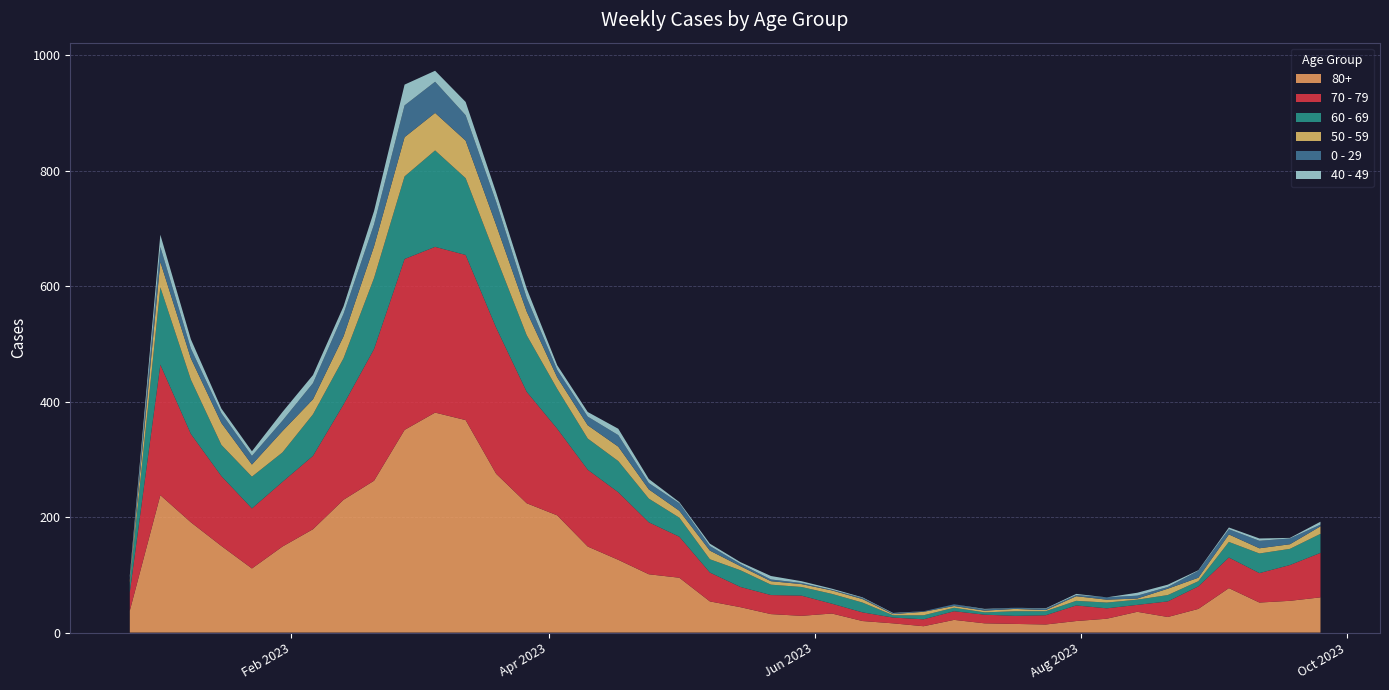

Reading left to right, list all the values displayed in this chart.

70 - 79: 2022-12-26=32	2023-01-02=226	2023-01-09=153	2023-01-16=121	2023-01-23=104	2023-01-30=112	2023-02-06=127	2023-02-13=165	2023-02-20=228	2023-02-27=296	2023-03-06=287	2023-03-13=286	2023-03-20=253	2023-03-27=193	2023-04-03=150	2023-04-10=133	2023-04-17=117	2023-04-24=90	2023-05-01=71	2023-05-08=50	2023-05-15=35	2023-05-22=33	2023-05-29=35	2023-06-05=17	2023-06-12=15	2023-06-19=10	2023-06-26=12	2023-07-03=15	2023-07-10=15	2023-07-17=14	2023-07-24=16	2023-07-31=27	2023-08-07=18	2023-08-14=12	2023-08-21=27	2023-08-28=39	2023-09-04=53	2023-09-11=51	2023-09-18=62	2023-09-25=77
80+: 2022-12-26=38	2023-01-02=238	2023-01-09=191	2023-01-16=150	2023-01-23=111	2023-01-30=149	2023-02-06=179	2023-02-13=230	2023-02-20=263	2023-02-27=351	2023-03-06=381	2023-03-13=368	2023-03-20=275	2023-03-27=224	2023-04-03=203	2023-04-10=149	2023-04-17=126	2023-04-24=101	2023-05-01=95	2023-05-08=54	2023-05-15=44	2023-05-22=32	2023-05-29=29	2023-06-05=33	2023-06-12=20	2023-06-19=16	2023-06-26=11	2023-07-03=22	2023-07-10=16	2023-07-17=15	2023-07-24=14	2023-07-31=20	2023-08-07=24	2023-08-14=36	2023-08-21=27	2023-08-28=41	2023-09-04=77	2023-09-11=52	2023-09-18=55	2023-09-25=61
60 - 69: 2022-12-26=16	2023-01-02=134	2023-01-09=94	2023-01-16=54	2023-01-23=55	2023-01-30=51	2023-02-06=72	2023-02-13=80	2023-02-20=123	2023-02-27=143	2023-03-06=167	2023-03-13=133	2023-03-20=122	2023-03-27=98	2023-04-03=69	2023-04-10=54	2023-04-17=54	2023-04-24=41	2023-05-01=33	2023-05-08=23	2023-05-15=29	2023-05-22=18	2023-05-29=15	2023-06-05=17	2023-06-12=17	2023-06-19=4	2023-06-26=7	2023-07-03=6	2023-07-10=4	2023-07-17=8	2023-07-24=7	2023-07-31=8	2023-08-07=10	2023-08-14=9	2023-08-21=11	2023-08-28=9	2023-09-04=27	2023-09-11=34	2023-09-18=28	2023-09-25=33
50 - 59: 2022-12-26=5	2023-01-02=44	2023-01-09=37	2023-01-16=38	2023-01-23=21	2023-01-30=37	2023-02-06=26	2023-02-13=38	2023-02-20=55	2023-02-27=68	2023-03-06=65	2023-03-13=65	2023-03-20=56	2023-03-27=41	2023-04-03=20	2023-04-10=23	2023-04-17=25	2023-04-24=16	2023-05-01=12	2023-05-08=15	2023-05-15=7	2023-05-22=6	2023-05-29=5	2023-06-05=6	2023-06-12=6	2023-06-19=2	2023-06-26=6	2023-07-03=3	2023-07-10=3	2023-07-17=4	2023-07-24=2	2023-07-31=8	2023-08-07=5	2023-08-14=2	2023-08-21=11	2023-08-28=6	2023-09-04=13	2023-09-11=9	2023-09-18=8	2023-09-25=13
0 - 29: 2022-12-26=4	2023-01-02=26	2023-01-09=17	2023-01-16=17	2023-01-23=15	2023-01-30=18	2023-02-06=28	2023-02-13=39	2023-02-20=38	2023-02-27=55	2023-03-06=54	2023-03-13=44	2023-03-20=40	2023-03-27=24	2023-04-03=13	2023-04-10=15	2023-04-17=20	2023-04-24=11	2023-05-01=13	2023-05-08=8	2023-05-15=4	2023-05-22=3	2023-05-29=2	2023-06-05=1	2023-06-12=2	2023-06-19=1	2023-06-26=1	2023-07-03=3	2023-07-10=2	2023-07-17=2	2023-07-24=2	2023-07-31=2	2023-08-07=4	2023-08-14=5	2023-08-21=3	2023-08-28=12	2023-09-04=9	2023-09-11=13	2023-09-18=10	2023-09-25=3
40 - 49: 2022-12-26=4	2023-01-02=21	2023-01-09=16	2023-01-16=8	2023-01-23=8	2023-01-30=15	2023-02-06=14	2023-02-13=13	2023-02-20=23	2023-02-27=36	2023-03-06=19	2023-03-13=23	2023-03-20=16	2023-03-27=16	2023-04-03=8	2023-04-10=8	2023-04-17=11	2023-04-24=7	2023-05-01=2	2023-05-08=4	2023-05-15=3	2023-05-22=6	2023-05-29=3	2023-06-05=2	2023-06-12=1	2023-06-19=1	2023-06-26=0	2023-07-03=0	2023-07-10=1	2023-07-17=0	2023-07-24=1	2023-07-31=2	2023-08-07=0	2023-08-14=5	2023-08-21=4	2023-08-28=1	2023-09-04=3	2023-09-11=4	2023-09-18=1	2023-09-25=5